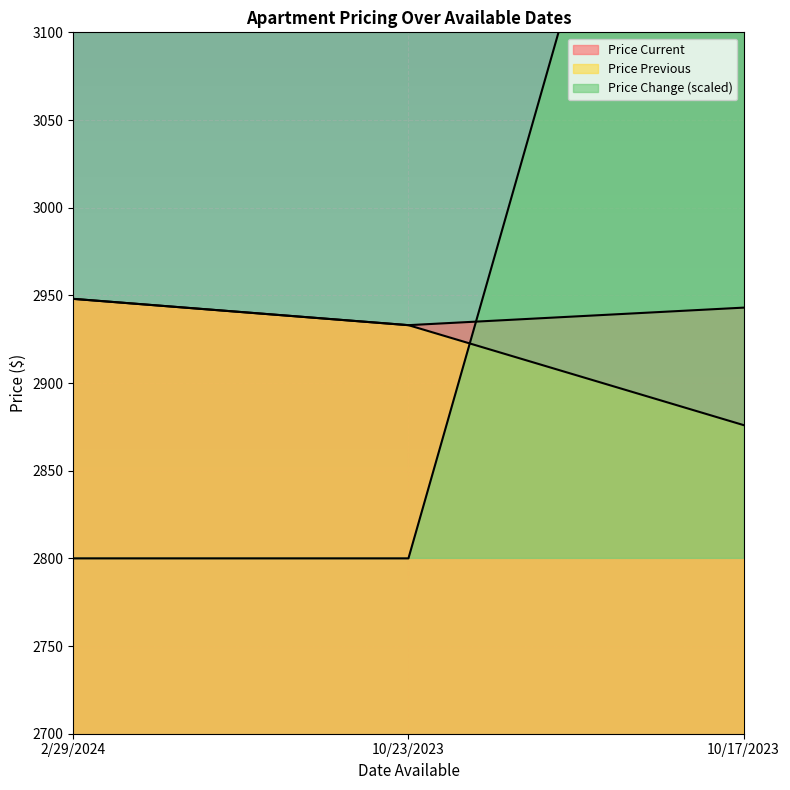

At which label is Price Current closest to 2940?

10/17/2023